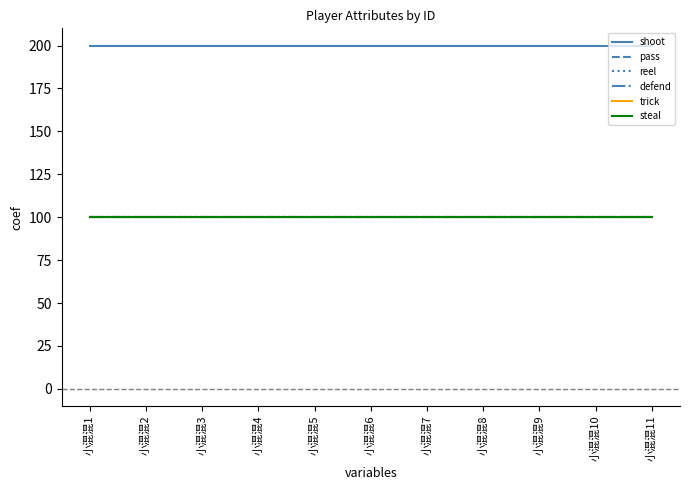

Reading left to right, list all the values displayed in this chart.

shoot: 200	200	200	200	200	200	200	200	200	200	200
pass: 100	100	100	100	100	100	100	100	100	100	100
reel: 100	100	100	100	100	100	100	100	100	100	100
defend: 100	100	100	100	100	100	100	100	100	100	100
trick: 100	100	100	100	100	100	100	100	100	100	100
steal: 100	100	100	100	100	100	100	100	100	100	100